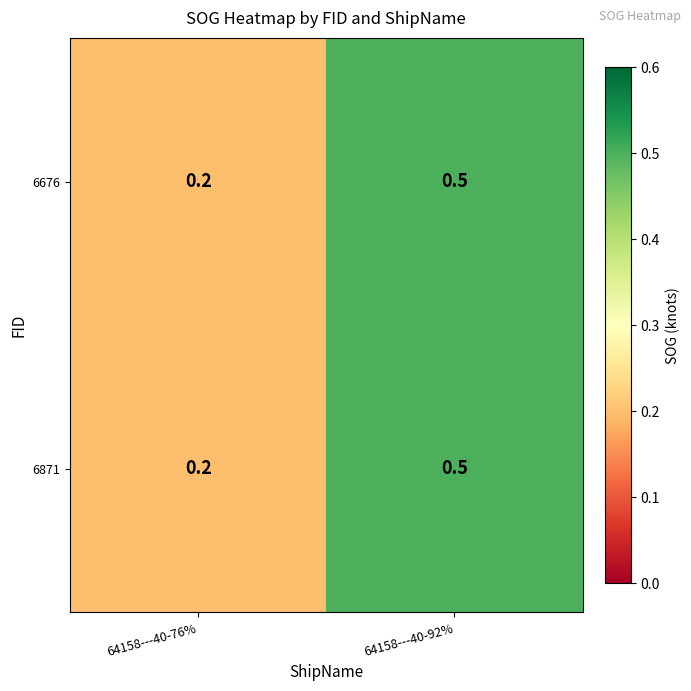

What is the approximate value of 6871 at 64158---40-92%?

0.5